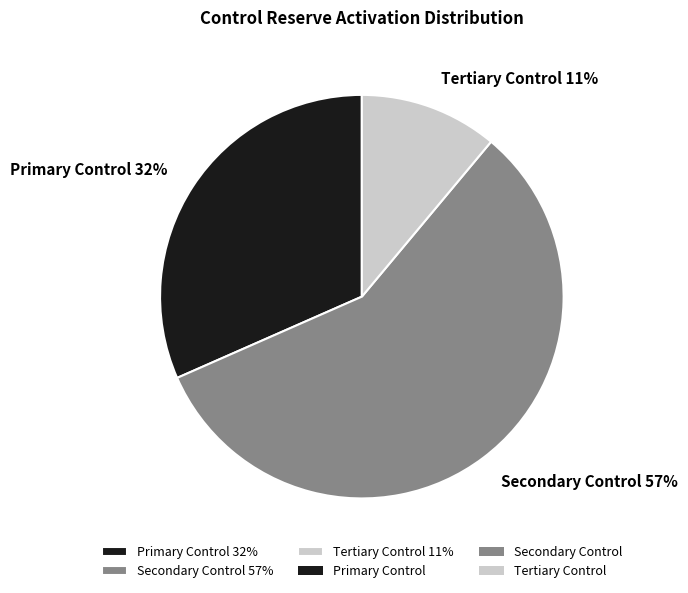

To the nearest percent, what portion does Secondary Control represent?

57%